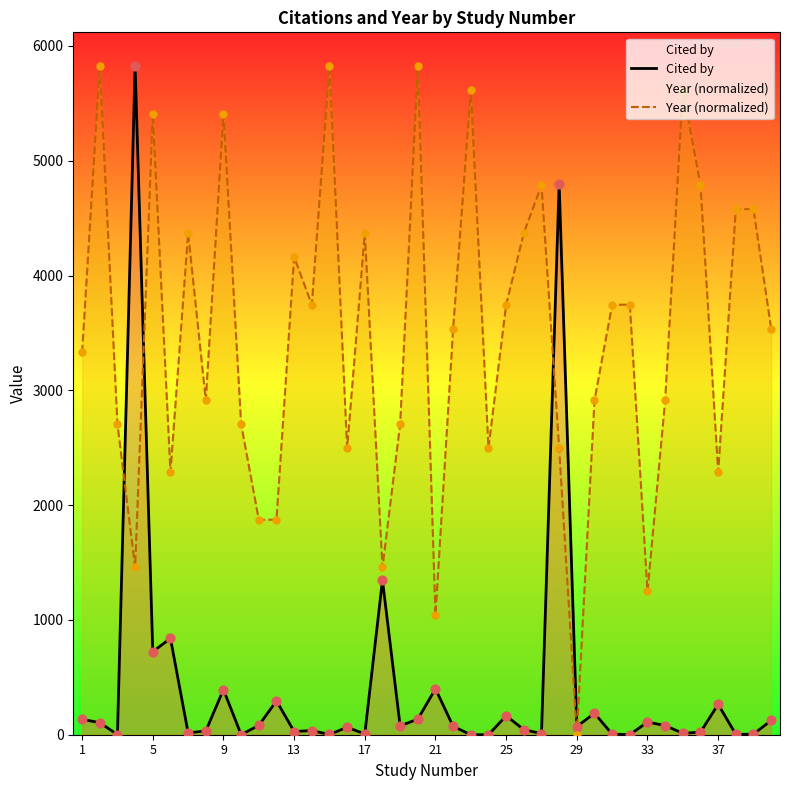

Which series has the largest total across all categories?

Year (normalized)